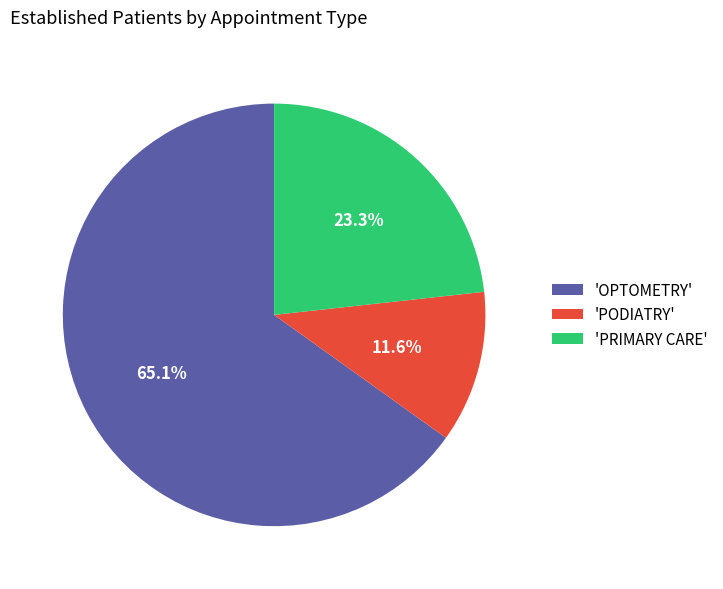

Is there a majority slice in this chart?

Yes